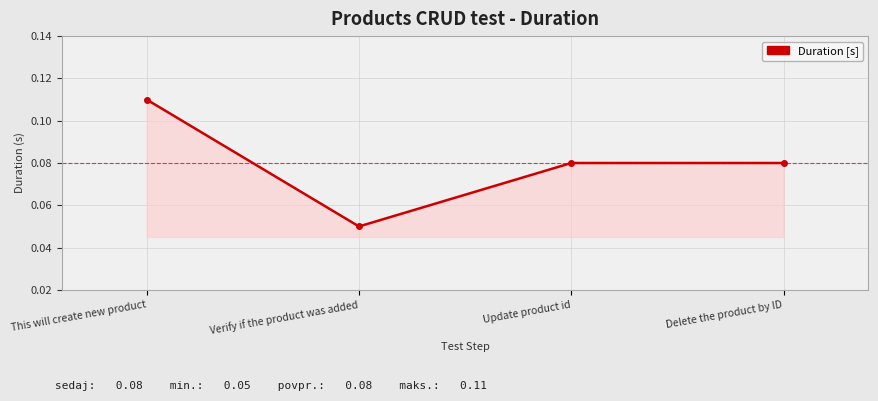

Which label corresponds to the smallest value in the chart?

Verify if the product was added